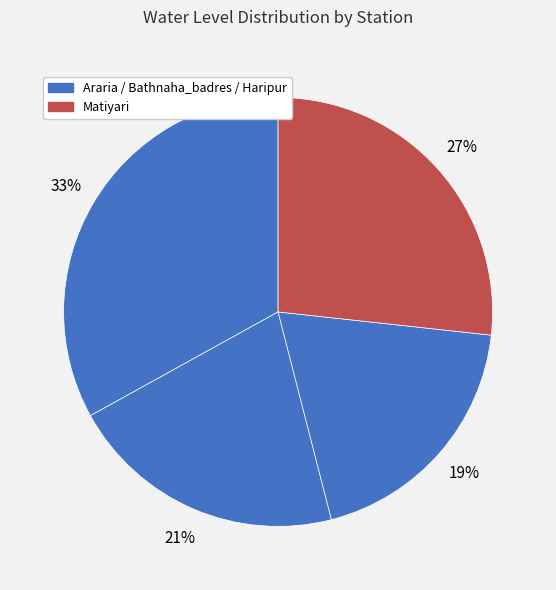

Is there a majority slice in this chart?

No